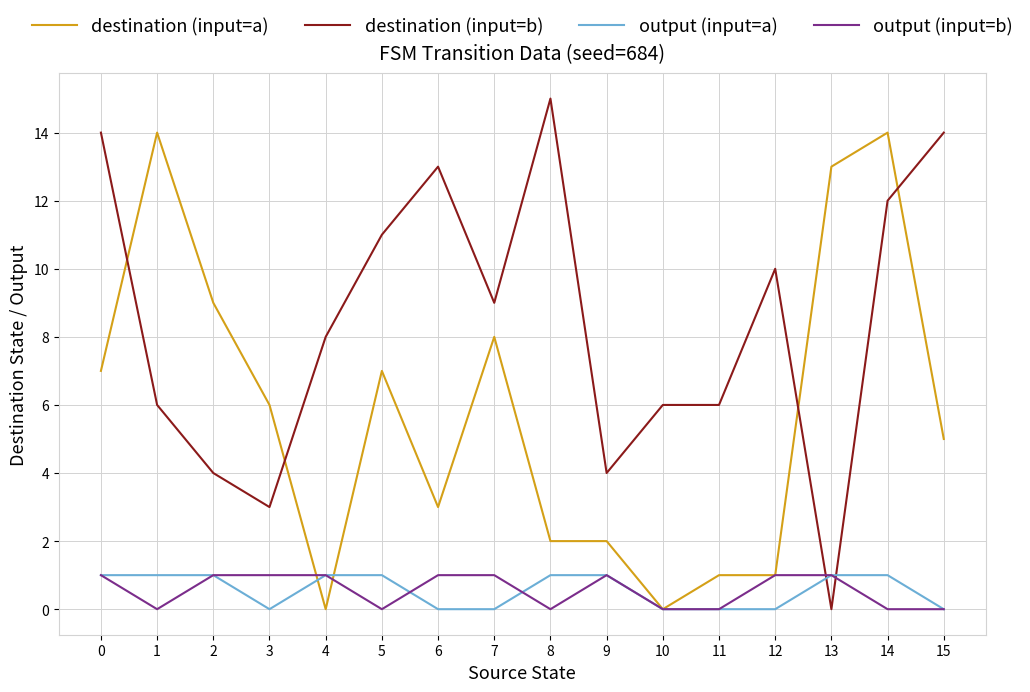

What is the sum of all destination (input=b) values?

135